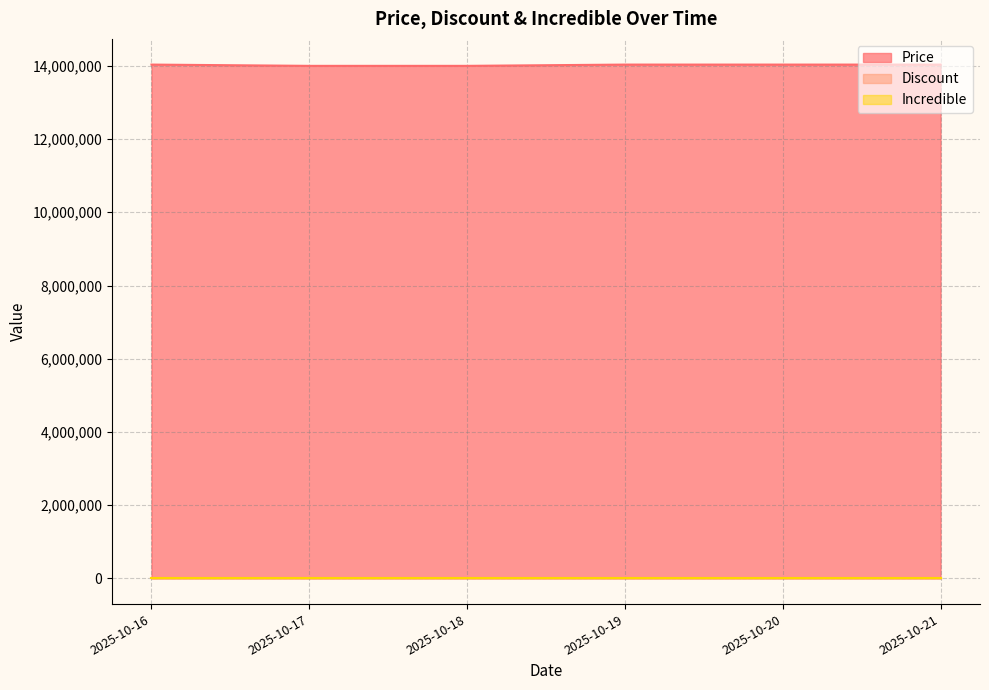

The value of Price at 2025-10-21 is 14034810. True or false?

True